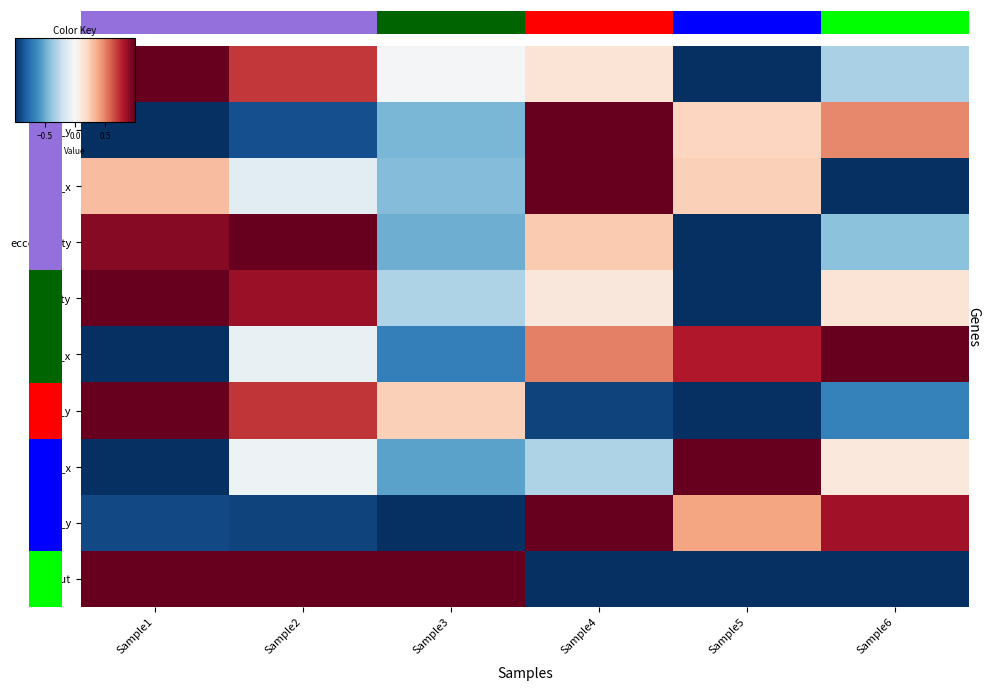

At which category is the sum across all series the highest?

Sample2